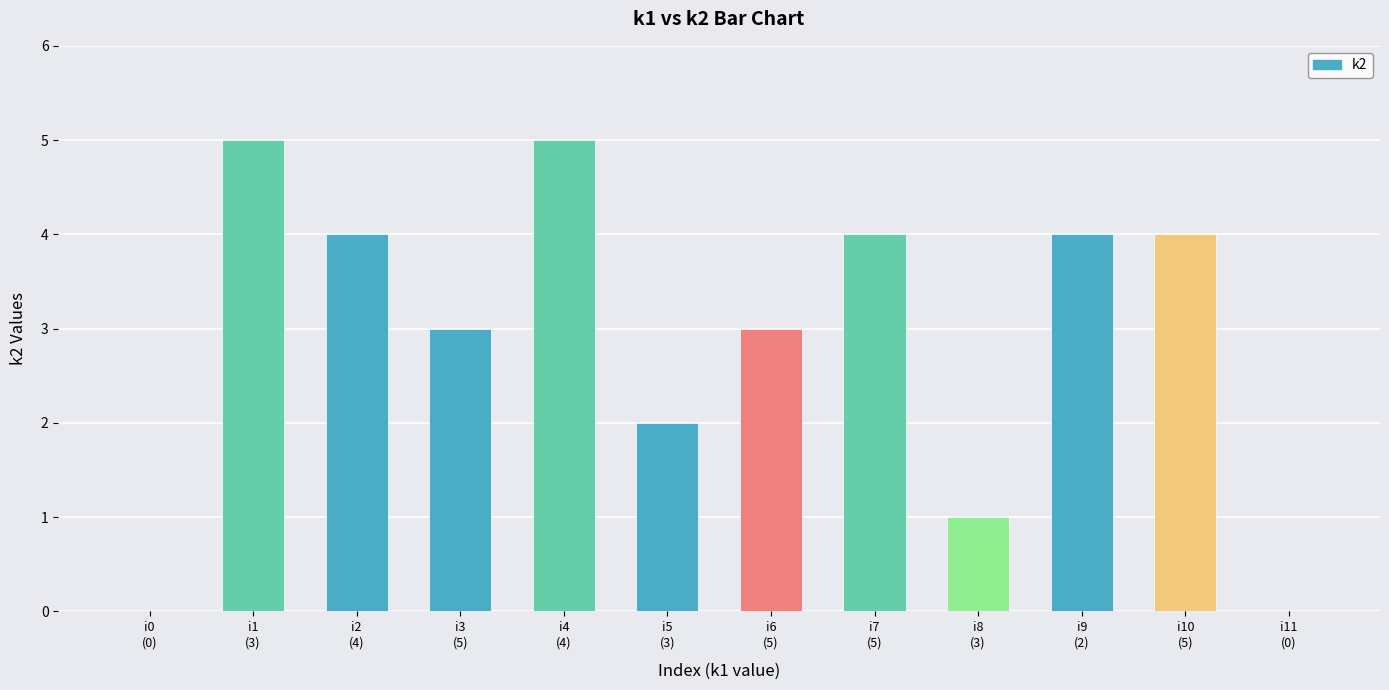

What is the maximum value shown in the chart?

5